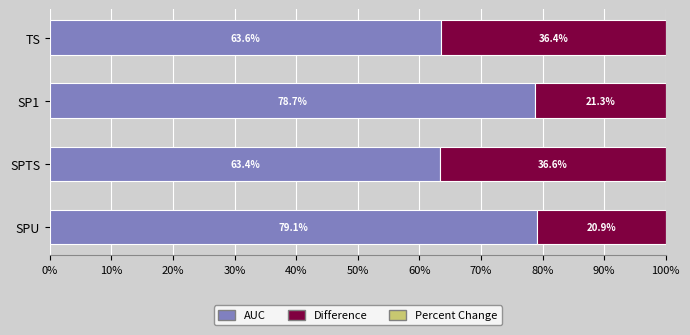

What is the sum of the AUC values at TS and SPU?

142.7